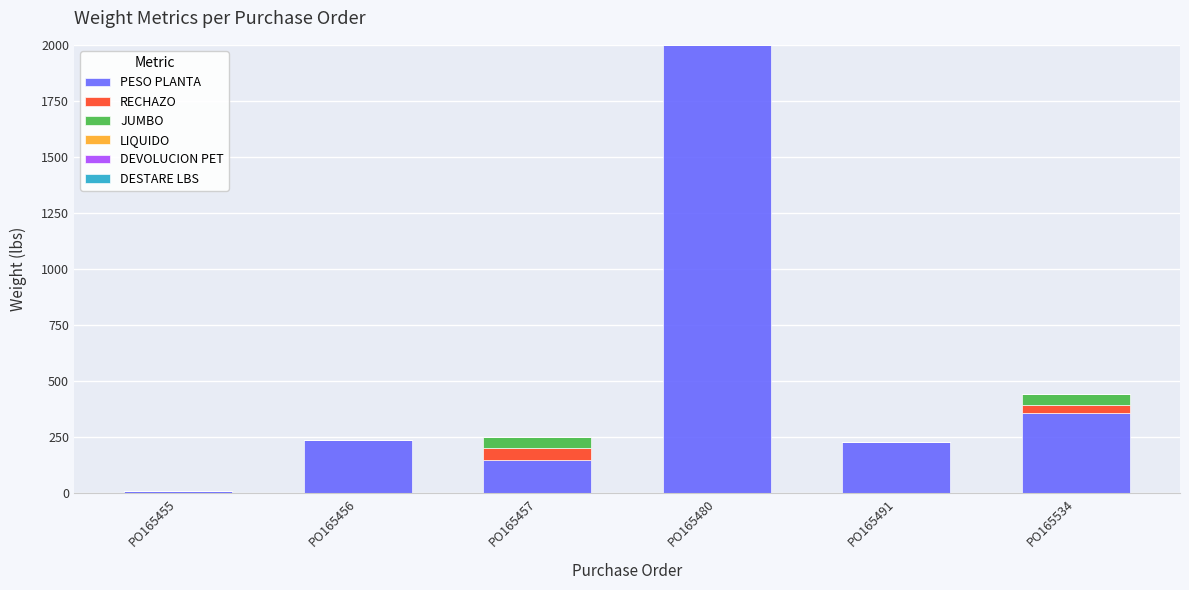

Does the chart contain stacked bars?

Yes